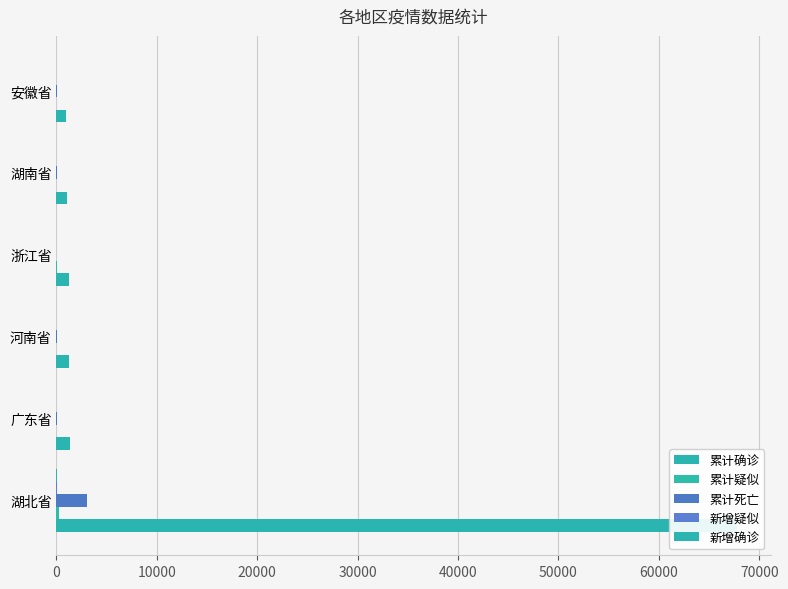

How many data points in 累计确诊 are above 1272?

2